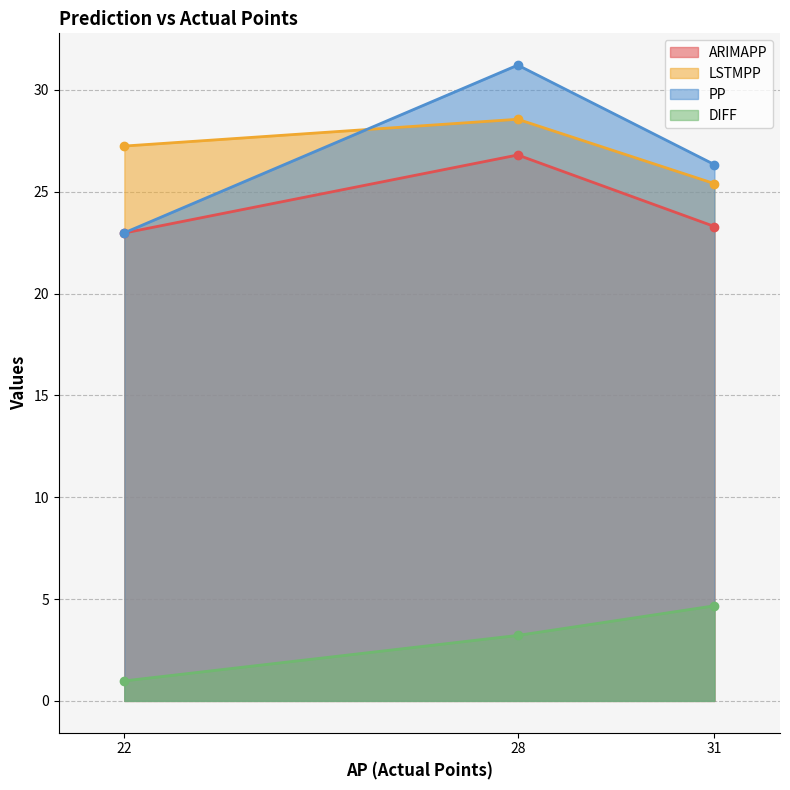

At which label does PP reach its peak?

28